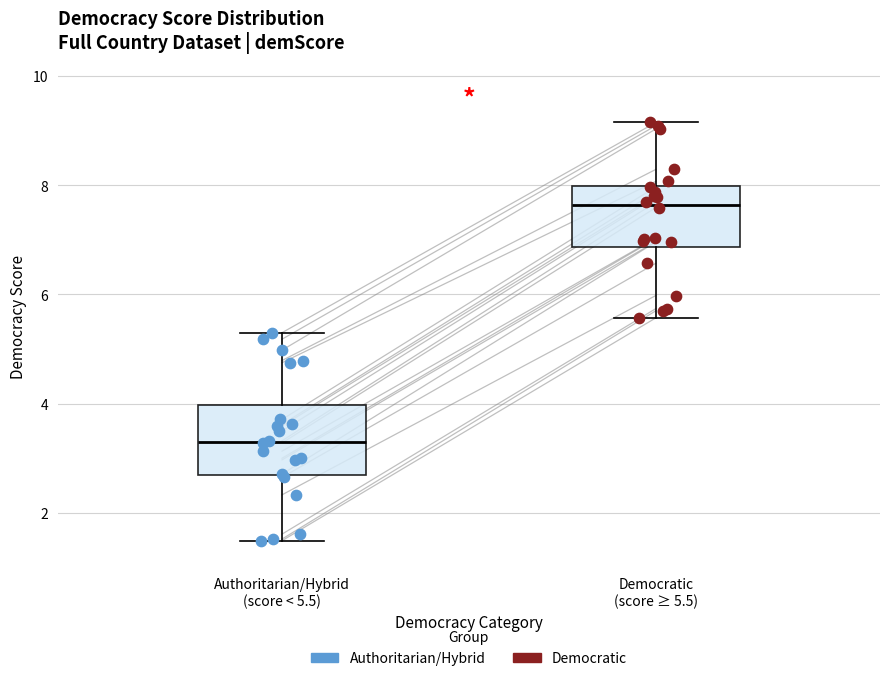

Reading left to right, transcribe this box plot: for each box, give where its median line is, the range the box spans, and where its two whiskers end, as read against the y-axis. The values are not printed on the chart, so give them approximately, as read against the axis.

Authoritarian/Hybrid (score < 5.5): median 3.4, box 2.6 to 4.0, whiskers 1.4 to 5.4
Democratic (score ≥ 5.5): median 7.6, box 6.8 to 8.0, whiskers 5.6 to 9.2